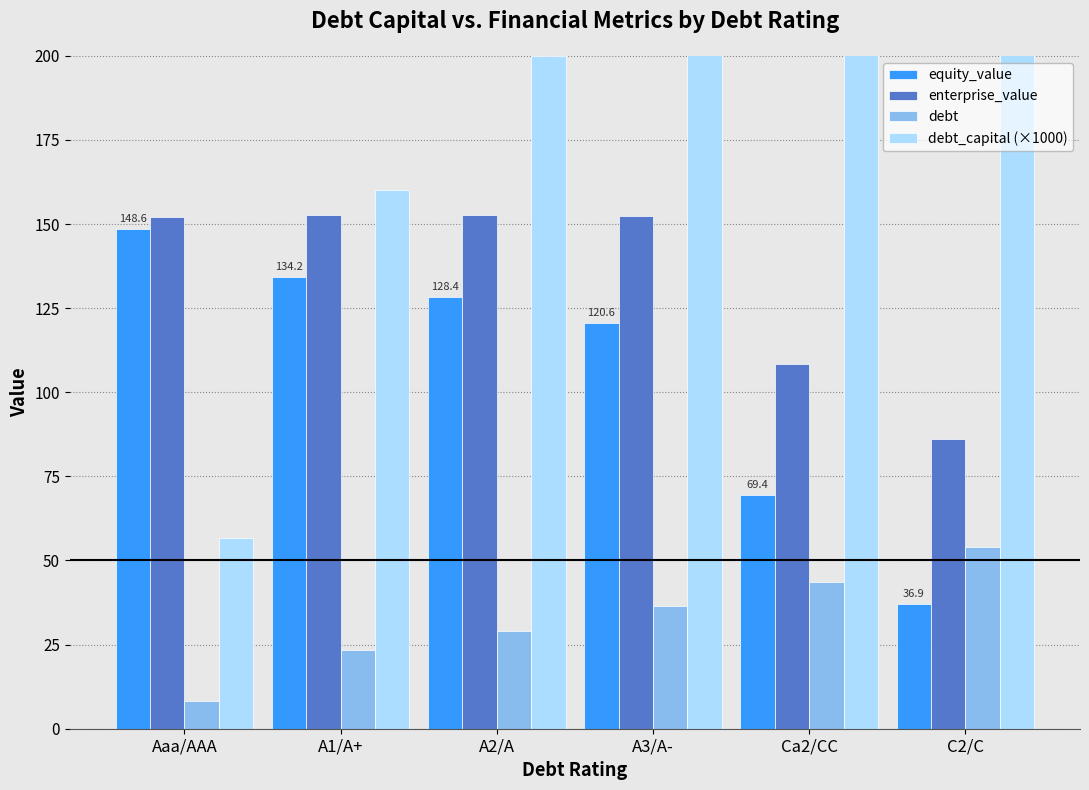

What is the difference between the second highest and second lowest values in the equity_value series?

64.9